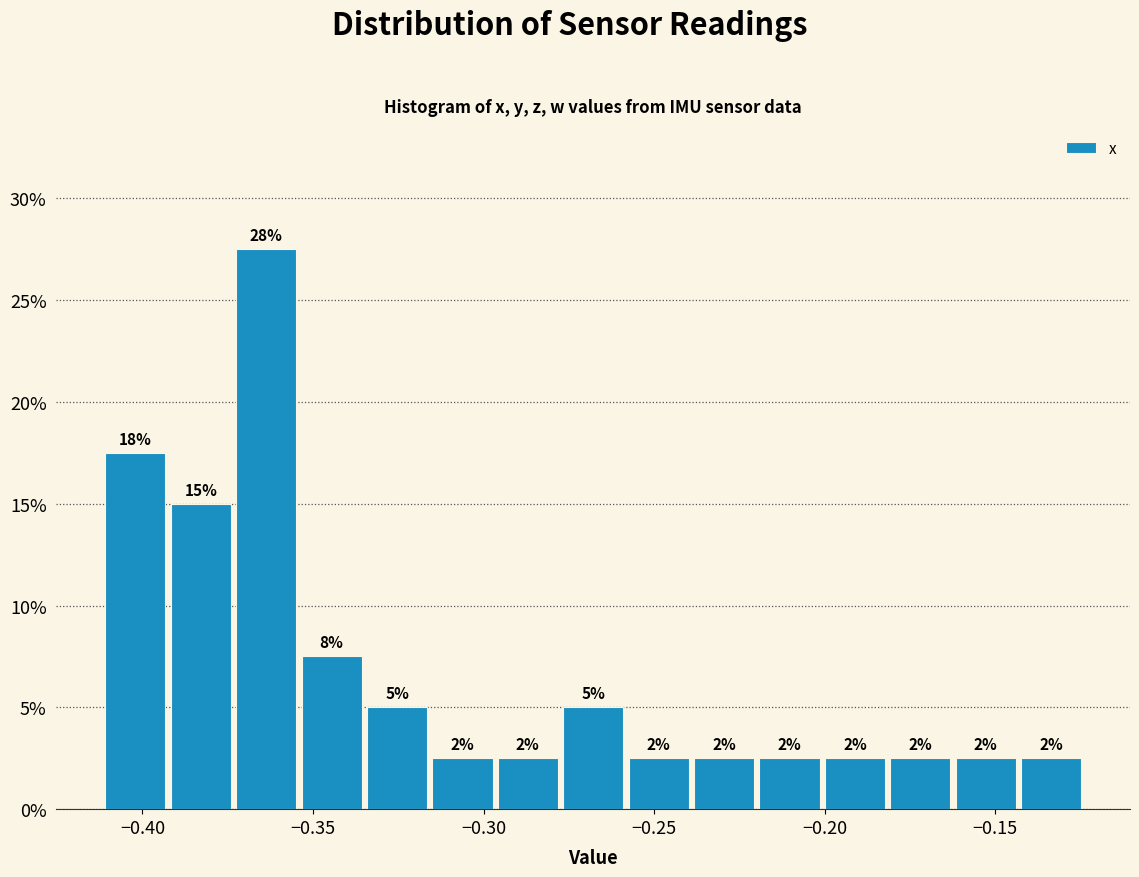

Around what value on the x-axis is the tallest bar? Give the approximate position of its centre, as read against the axis.

-0.365